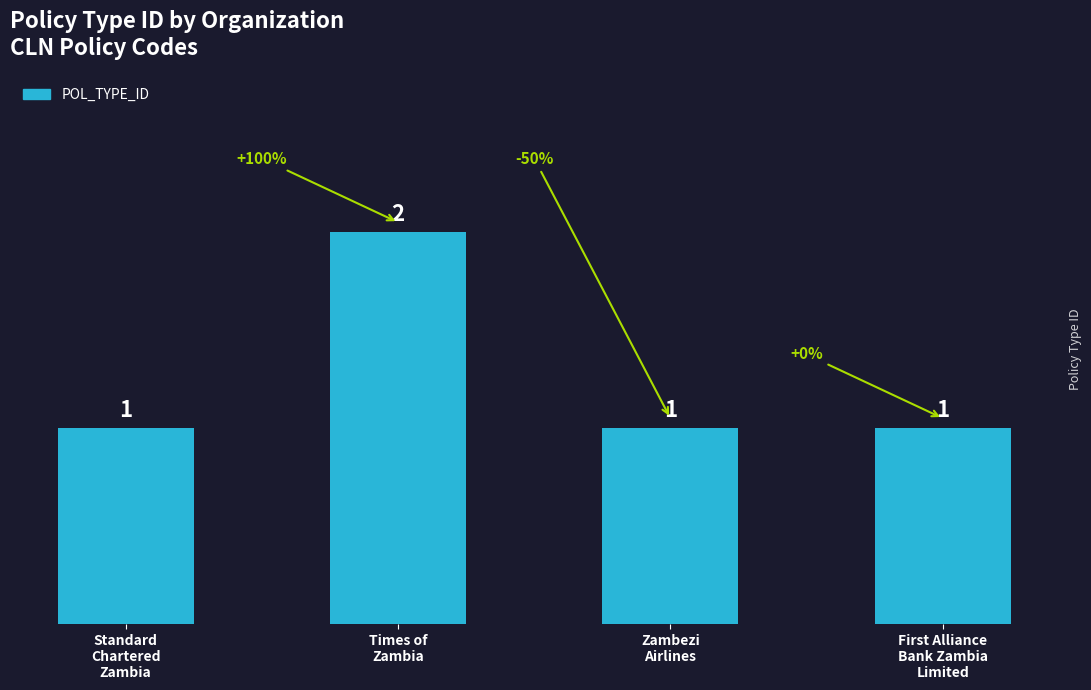

Is it true that the value at First Alliance
Bank Zambia
Limited is 0?

False